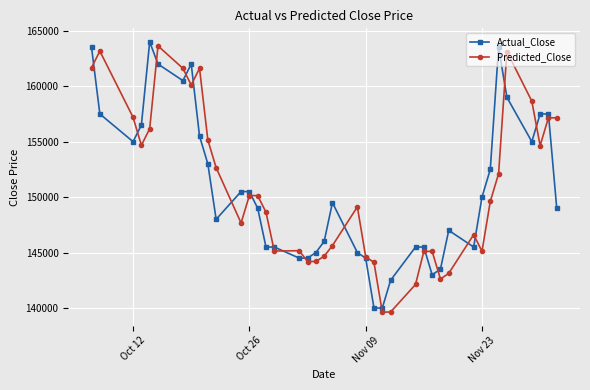

What is the value of the Predicted_Close point at the 29th from the left?

145111.6